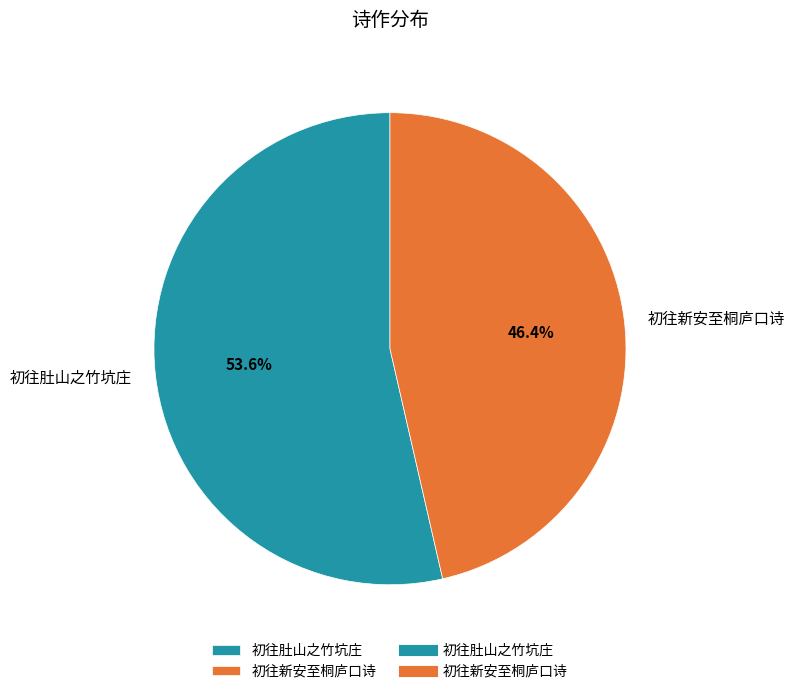

Count the number of slices in the pie.

2